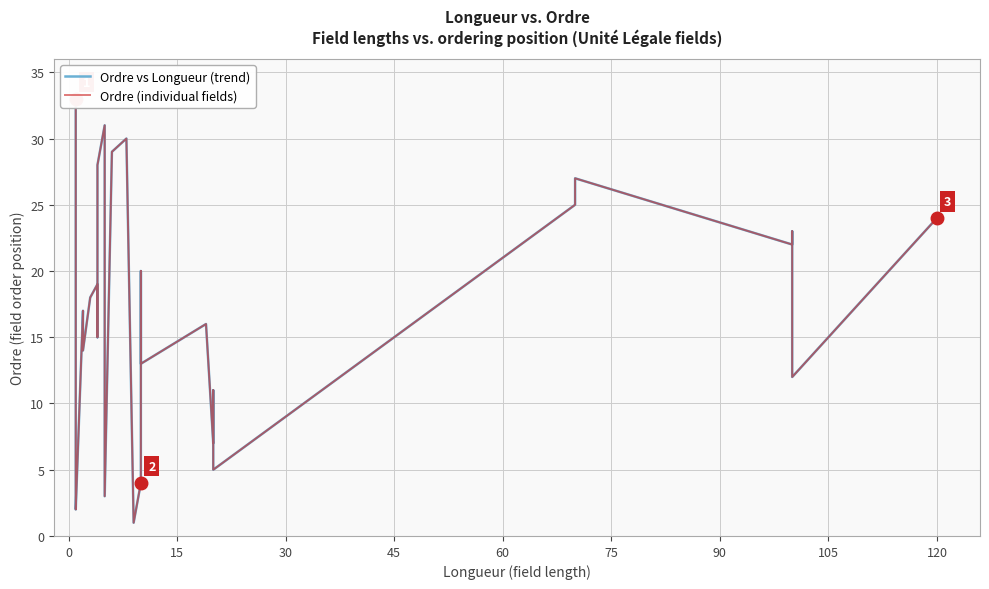

How many lines are shown in the chart?

2